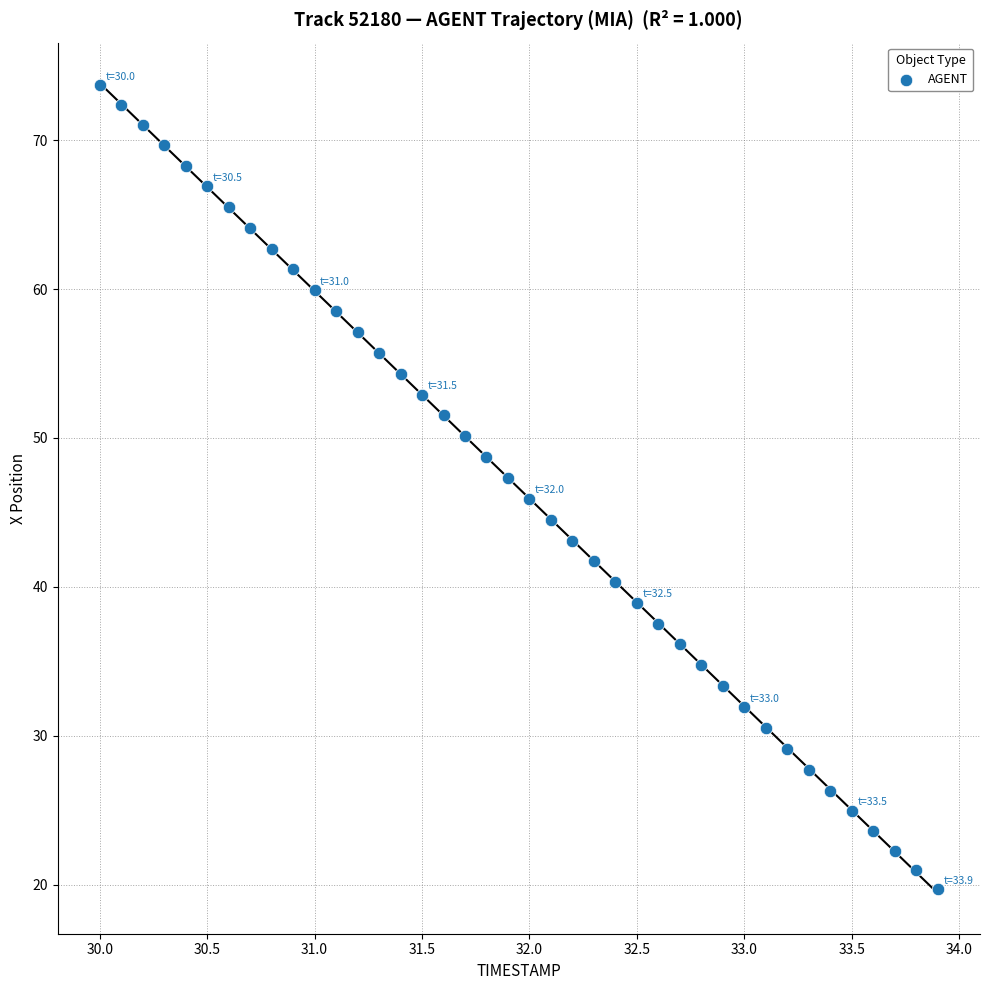

What is the range of Y values (max minus min)?

54.0